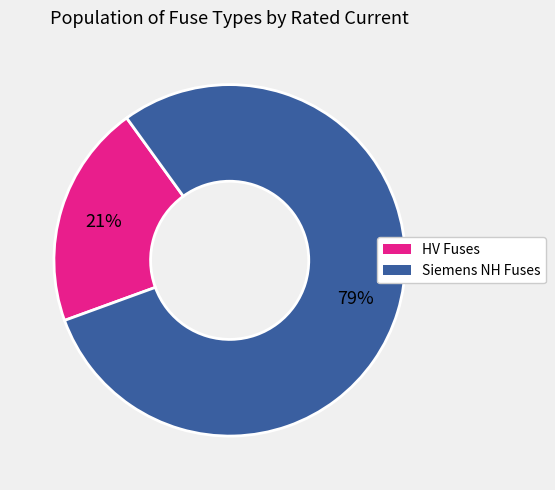

To the nearest percent, what is the average slice percentage?

50%